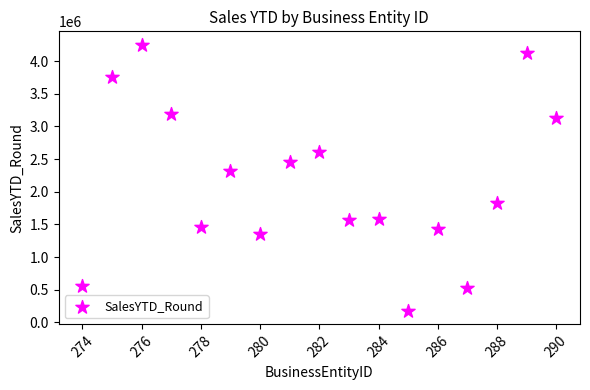

What is the range of Y values (max minus min)?

4078844.0